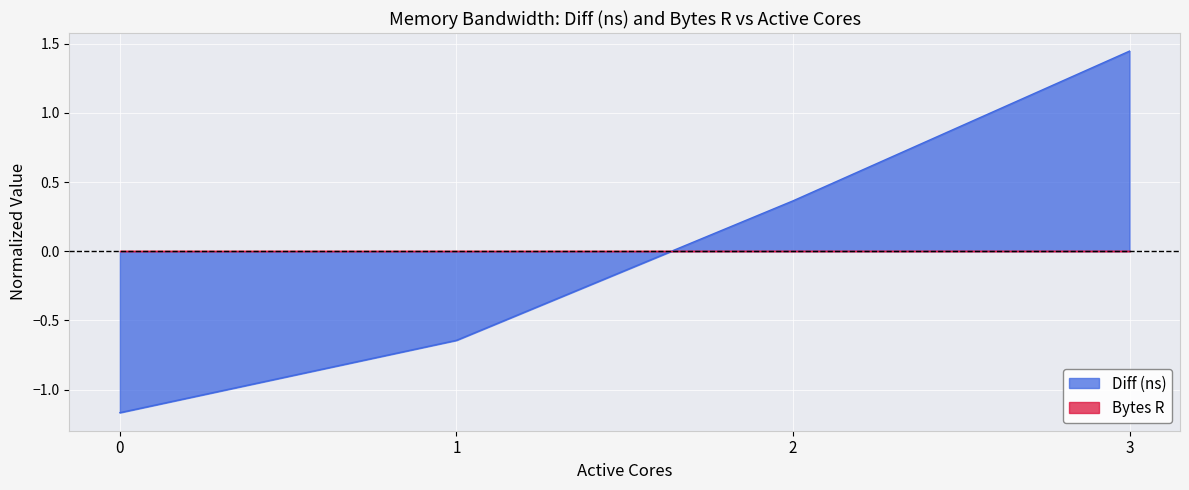

What is the difference between the maximum and minimum values?

2.6